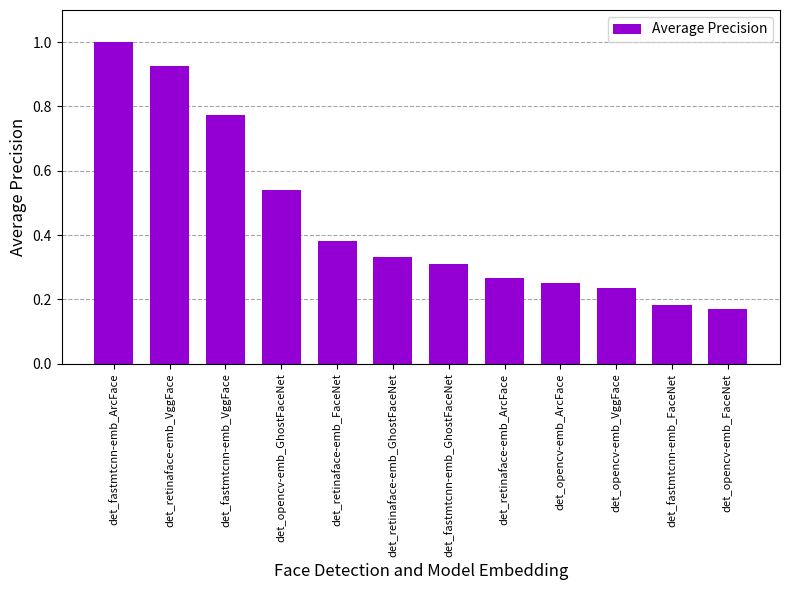

List the labels in order of value, largest first.

det_fastmtcnn-emb_ArcFace, det_retinaface-emb_VggFace, det_fastmtcnn-emb_VggFace, det_opencv-emb_GhostFaceNet, det_retinaface-emb_FaceNet, det_retinaface-emb_GhostFaceNet, det_fastmtcnn-emb_GhostFaceNet, det_retinaface-emb_ArcFace, det_opencv-emb_ArcFace, det_opencv-emb_VggFace, det_fastmtcnn-emb_FaceNet, det_opencv-emb_FaceNet